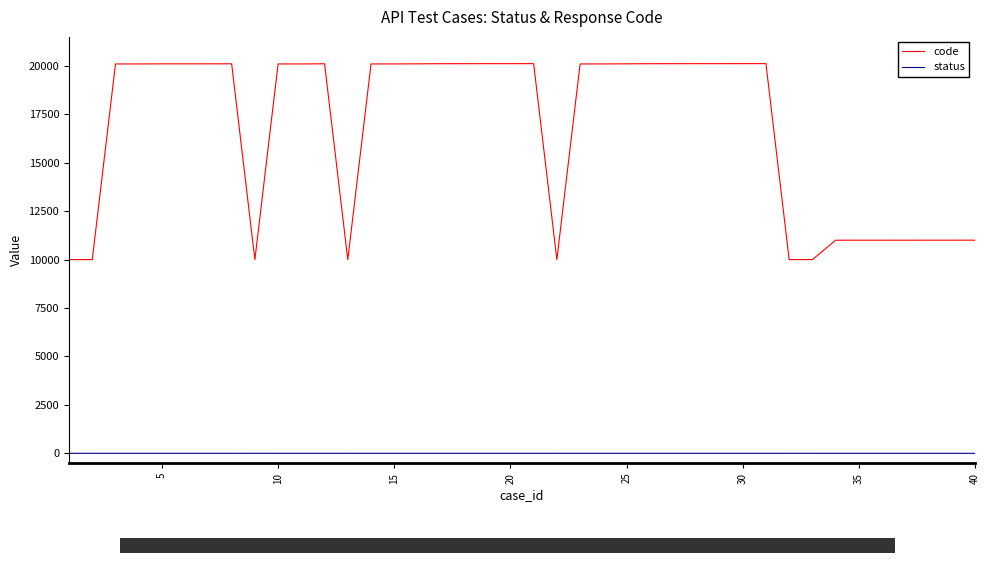

What is the difference between the maximum and minimum values in the code series?

10118